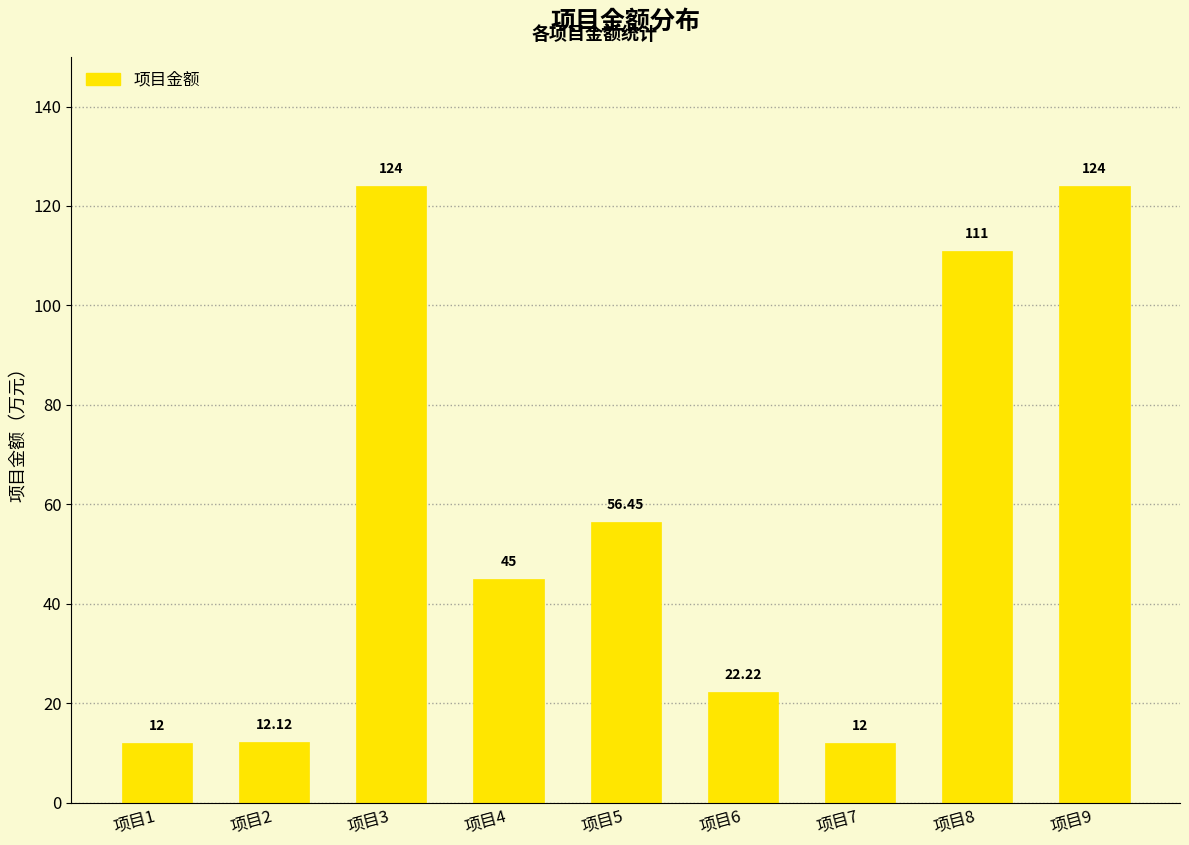

What is the average value?

57.6